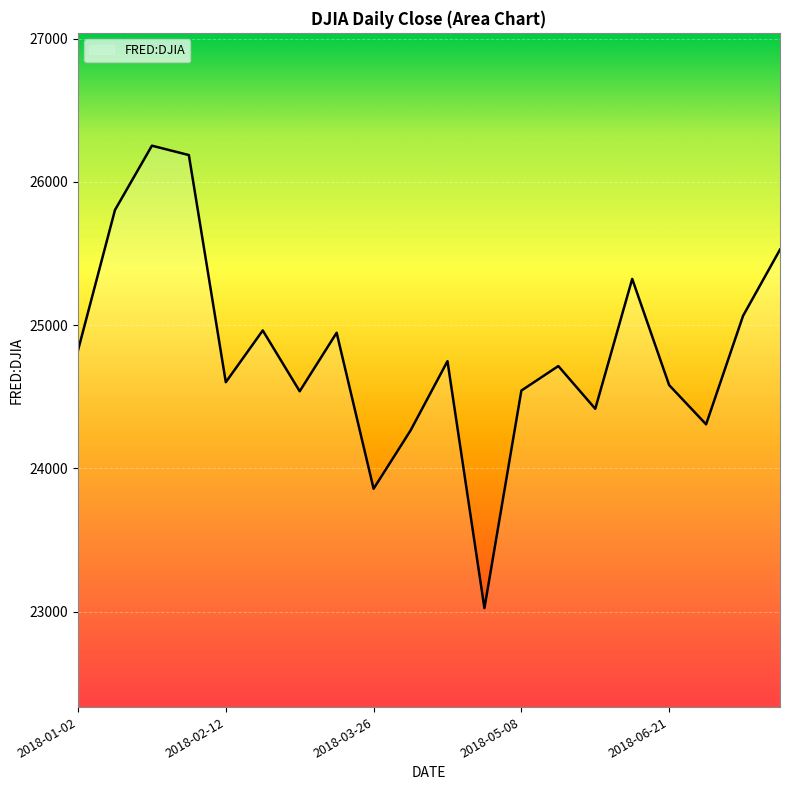

What is the difference between the maximum and minimum values?

3227.6